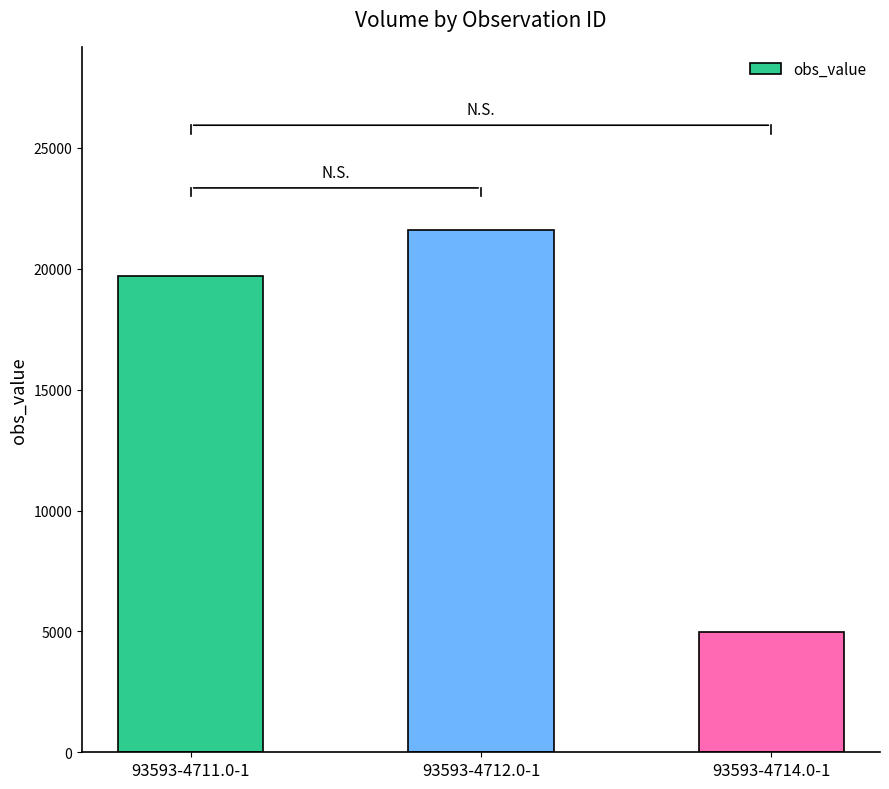

What is the change in value from 93593-4712.0-1 to 93593-4714.0-1?

-16651